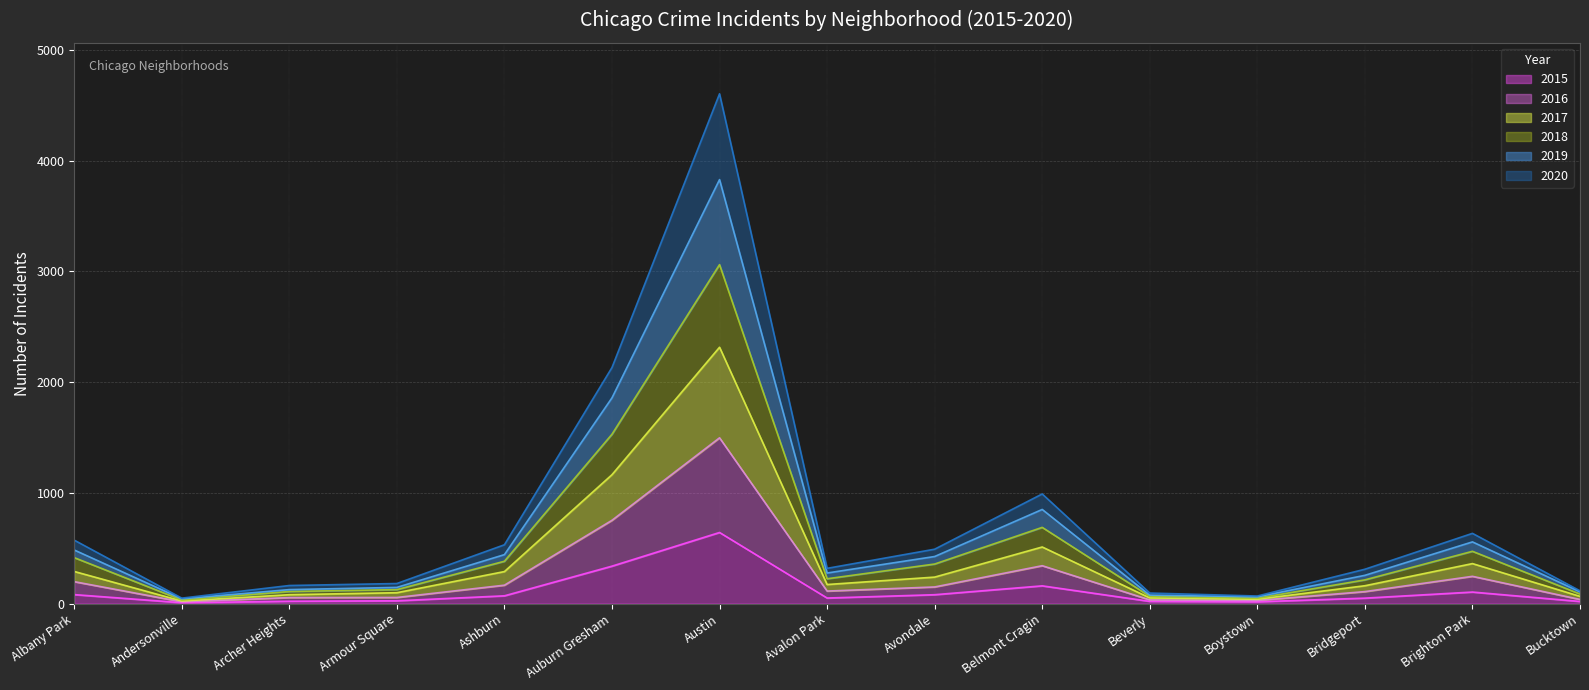

At which label does 2015 reach its peak?

Austin